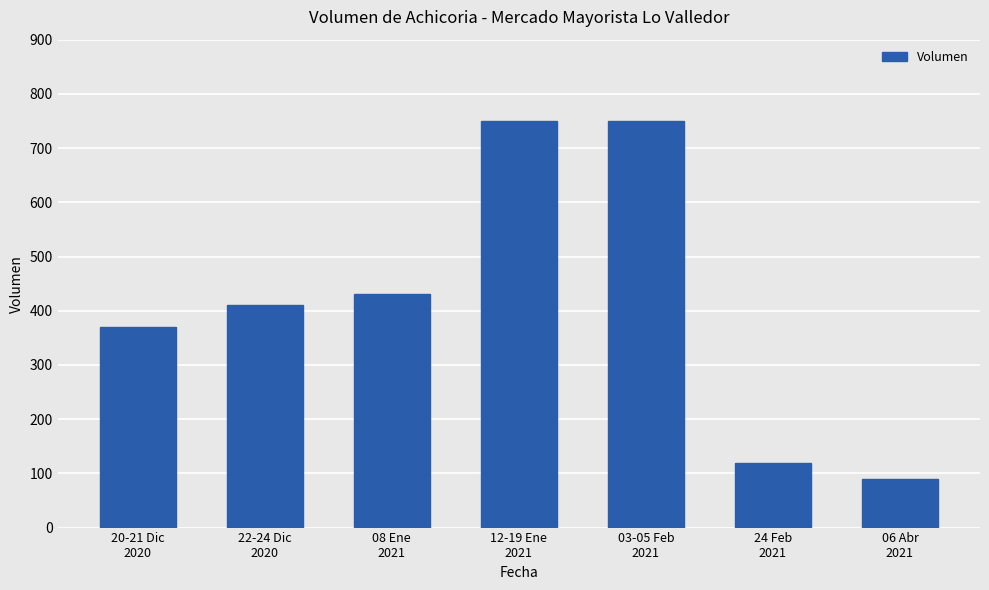

What position from the right is 06 Abr
2021?

1